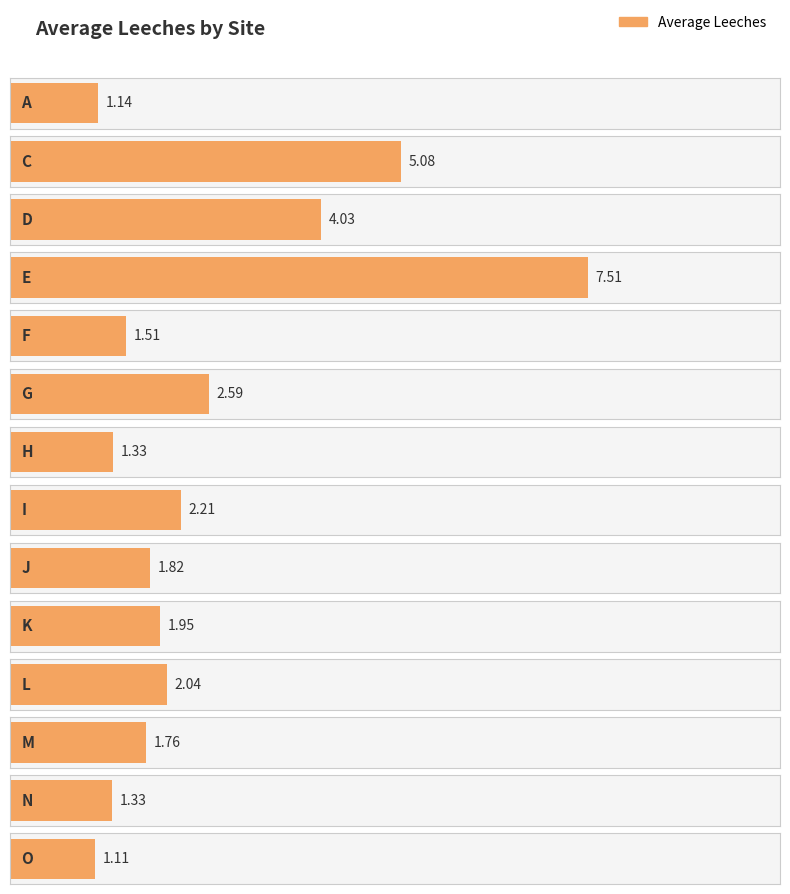

The value at J is 1.8. True or false?

True